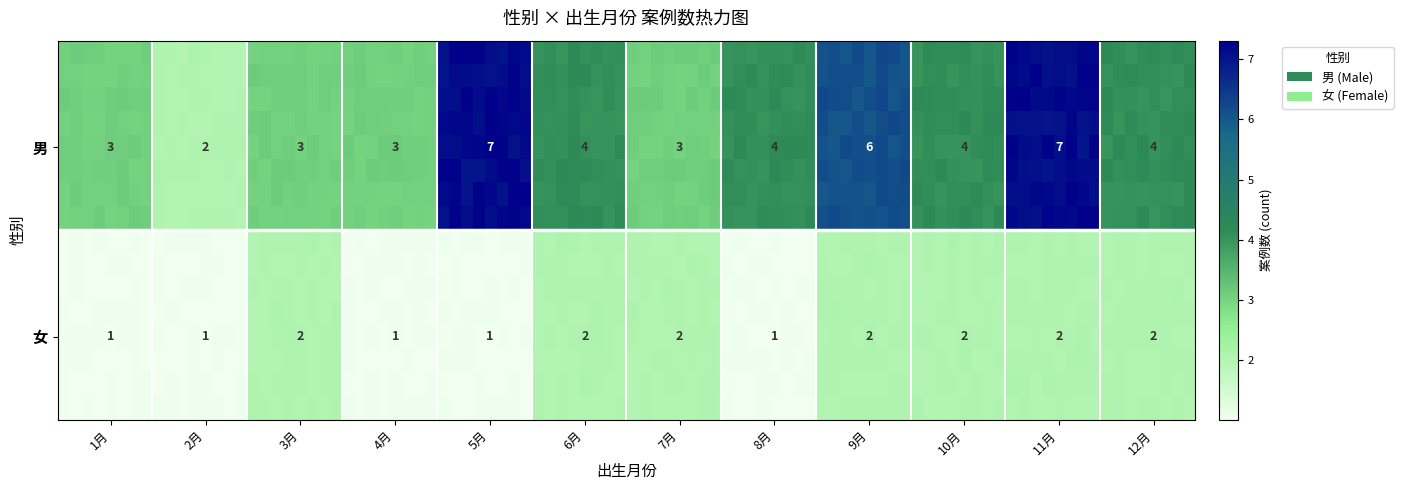

The value at 男_2 is 5. True or false?

False